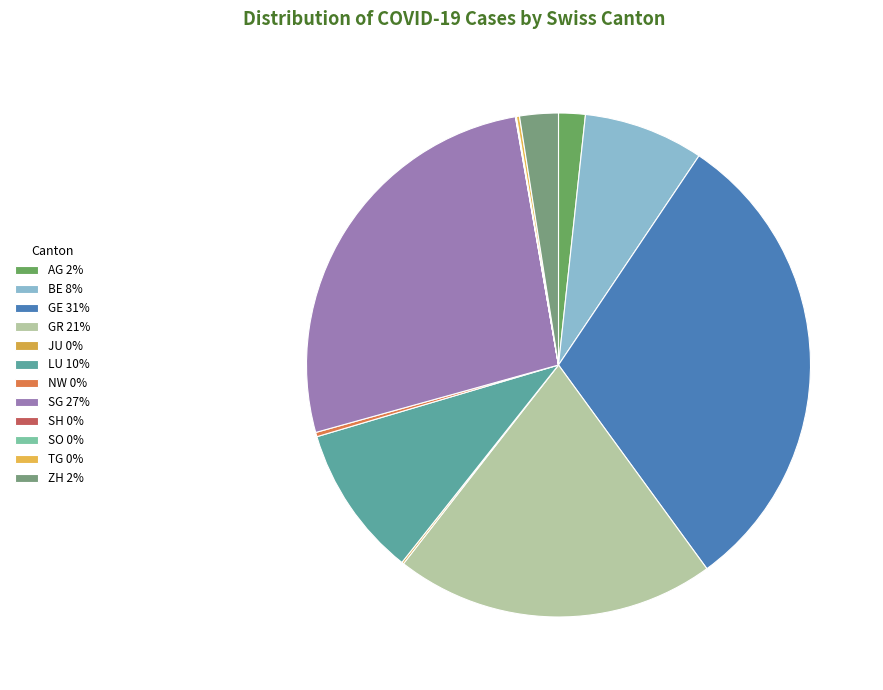

Does ZH account for over 50% of the chart?

No